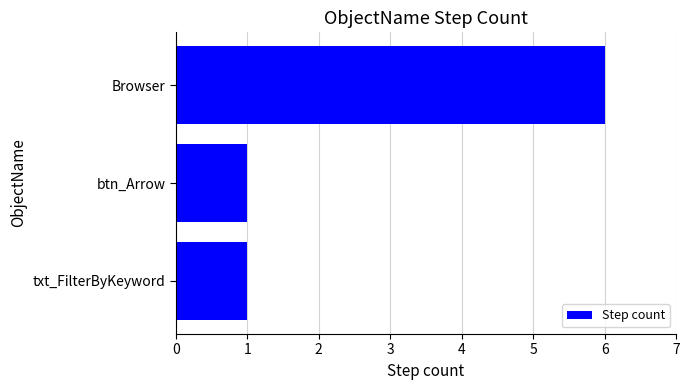

Reading bottom to top, what are all the values shown in this chart?

1	1	6